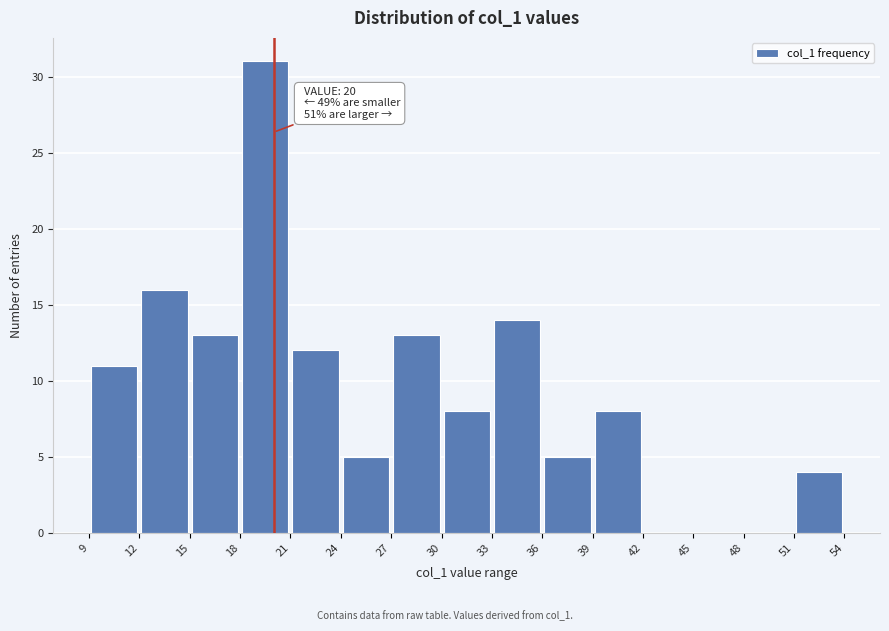

Which range on the x-axis has the tallest bar?

18 to 21